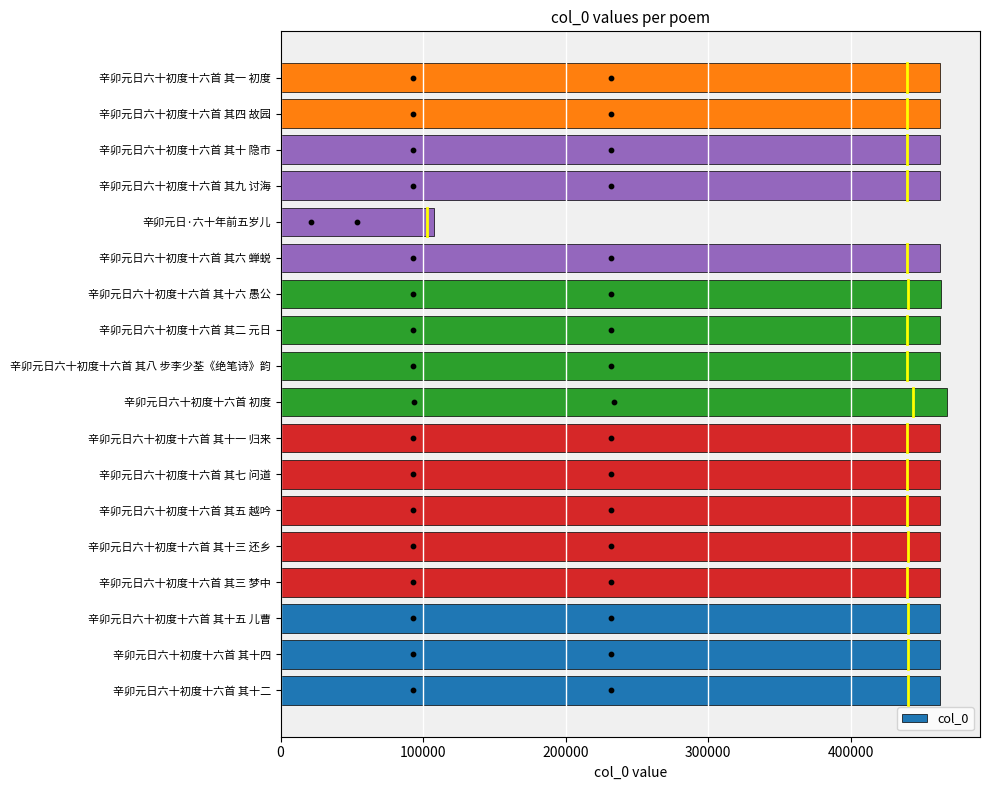

What is the difference between the maximum and minimum values in the col_0 series?

359561